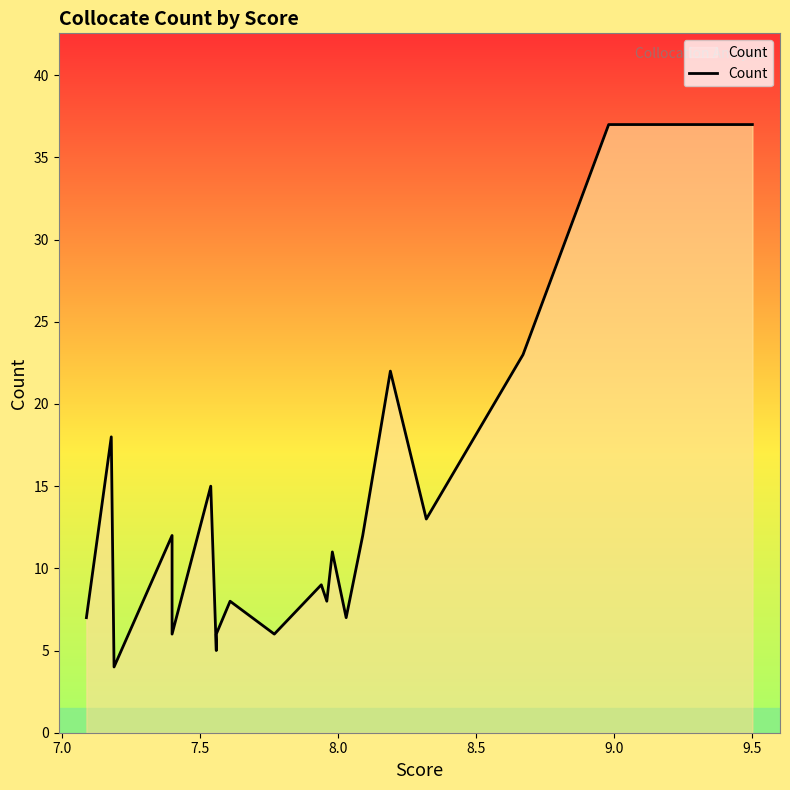

How many interior local peaks (higher than both neighbors) does the data have?

7